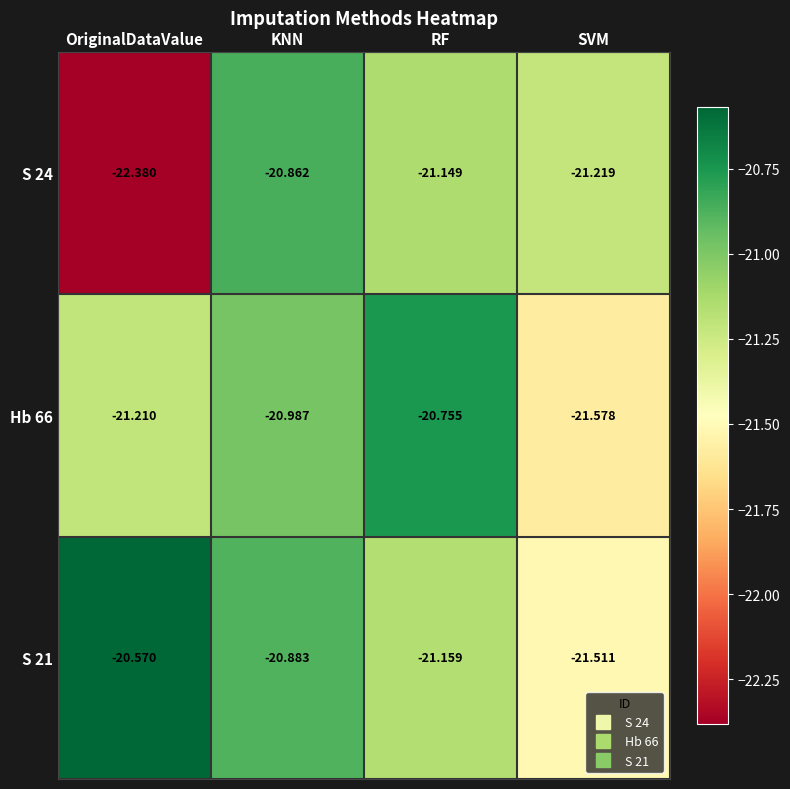

Rank the categories by S 21 value from lowest to highest.

SVM, RF, KNN, OriginalDataValue